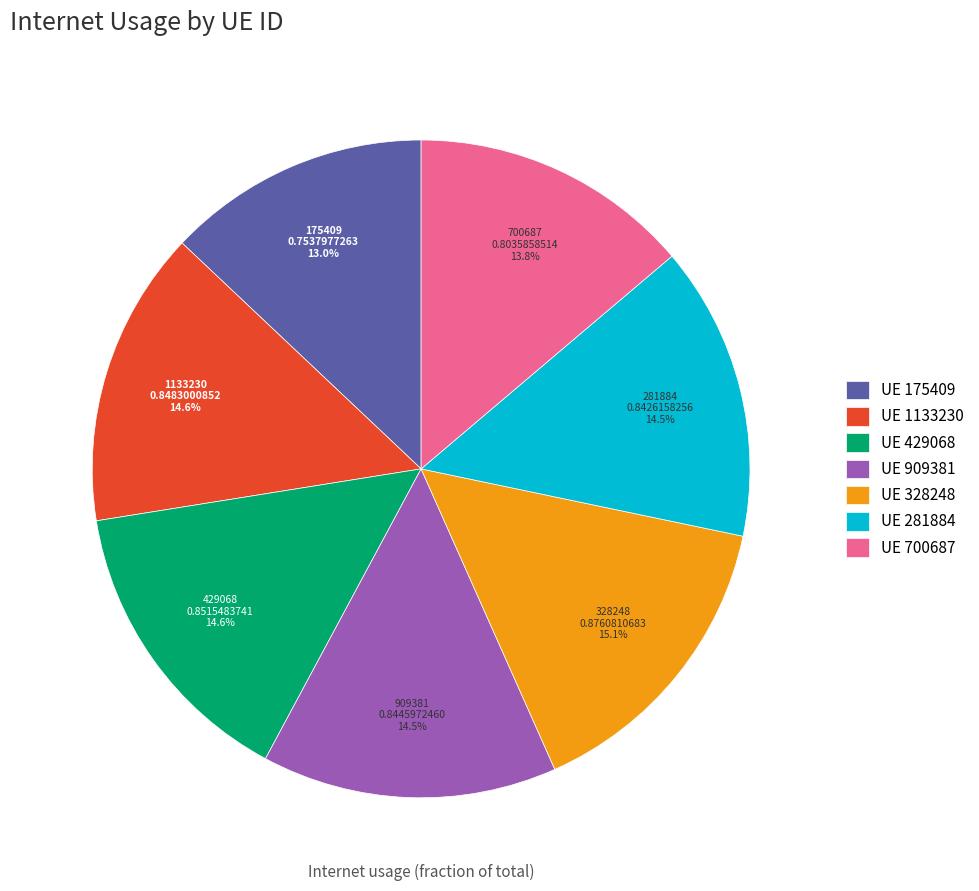

The 281884 slice represents 8% of the pie. True or false?

False